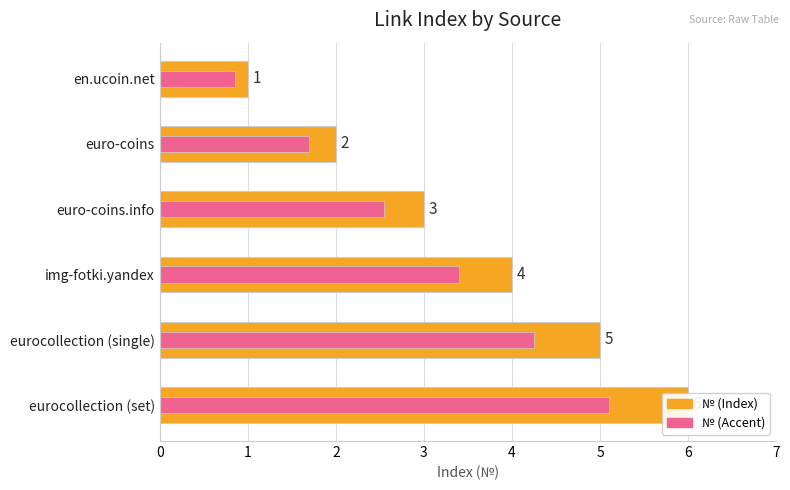

Reading left to right, list all the values displayed in this chart.

№ (Index): 1.0	2.0	3.0	4.0	5.0	6.0
№ (Accent): 0.8	1.7	2.5	3.4	4.2	5.1